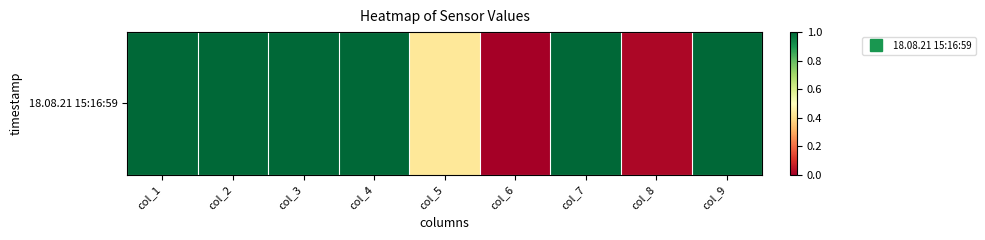

What is the sum of the values at col_7 and col_8?

1.0